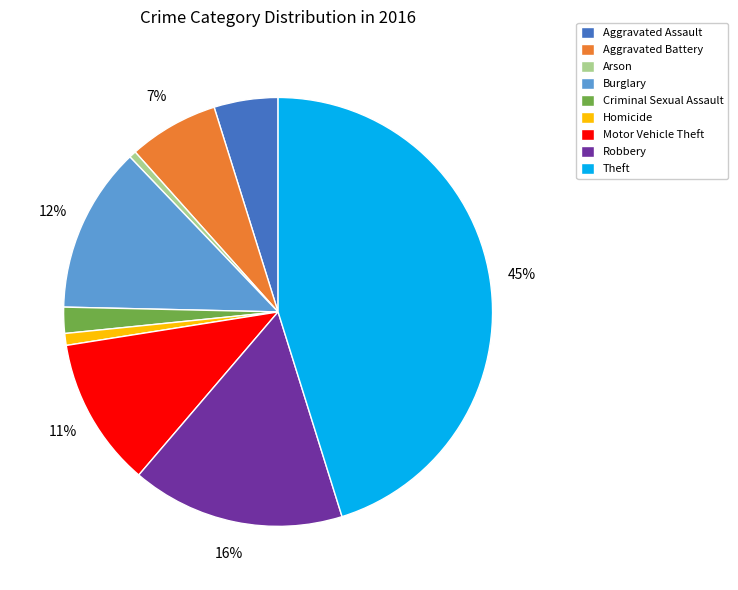

How many segments does this pie chart have?

9